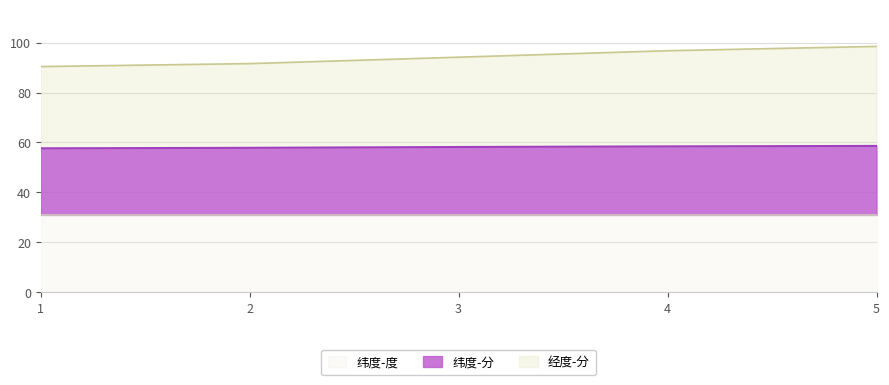

What is the total value across all series at 1?

90.4